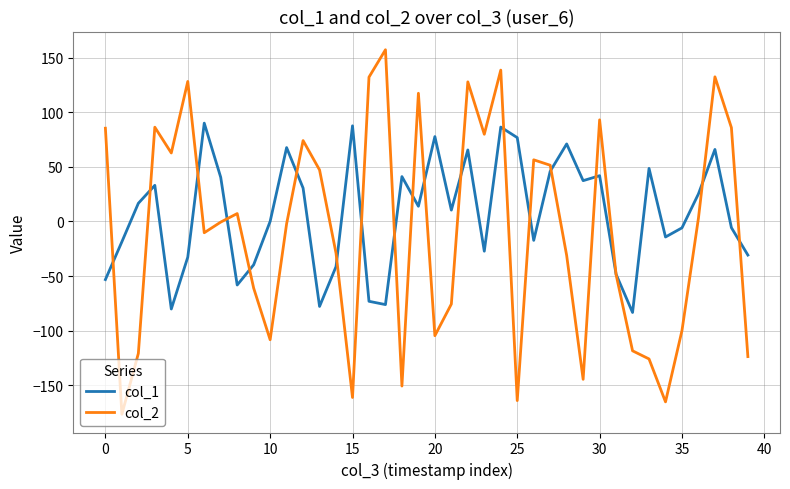

What is the lowest value of the col_1 series?

-83.4